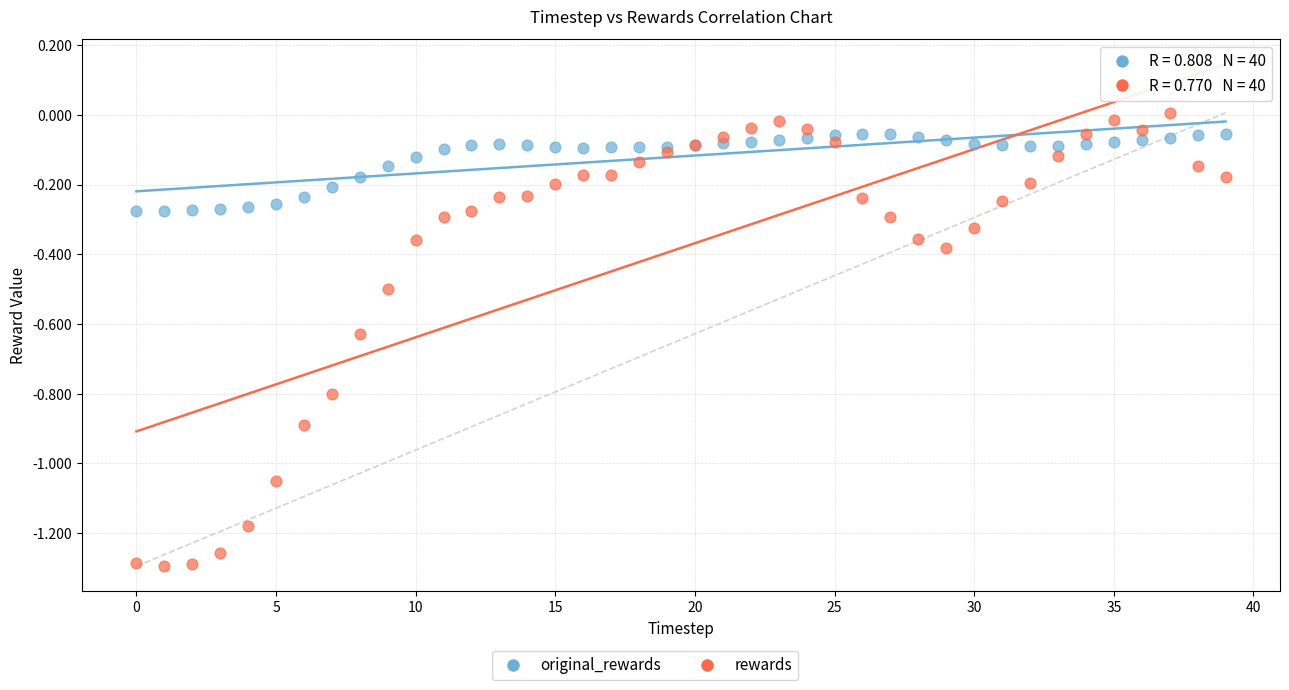

Which series reaches the minimum Y coordinate?

rewards